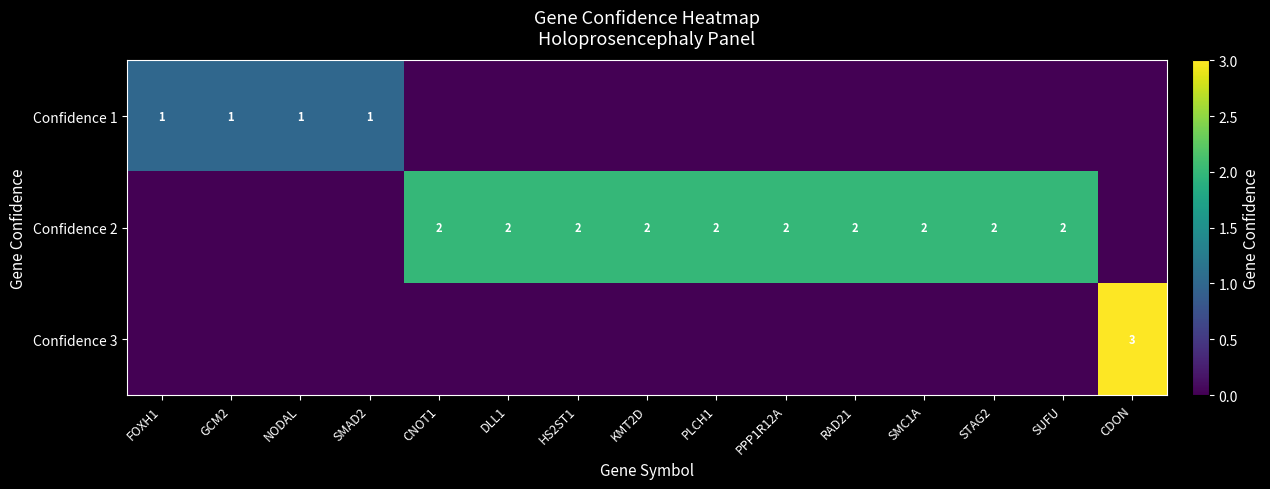

True or false: Confidence 1 has a value of 1 at GCM2.

True